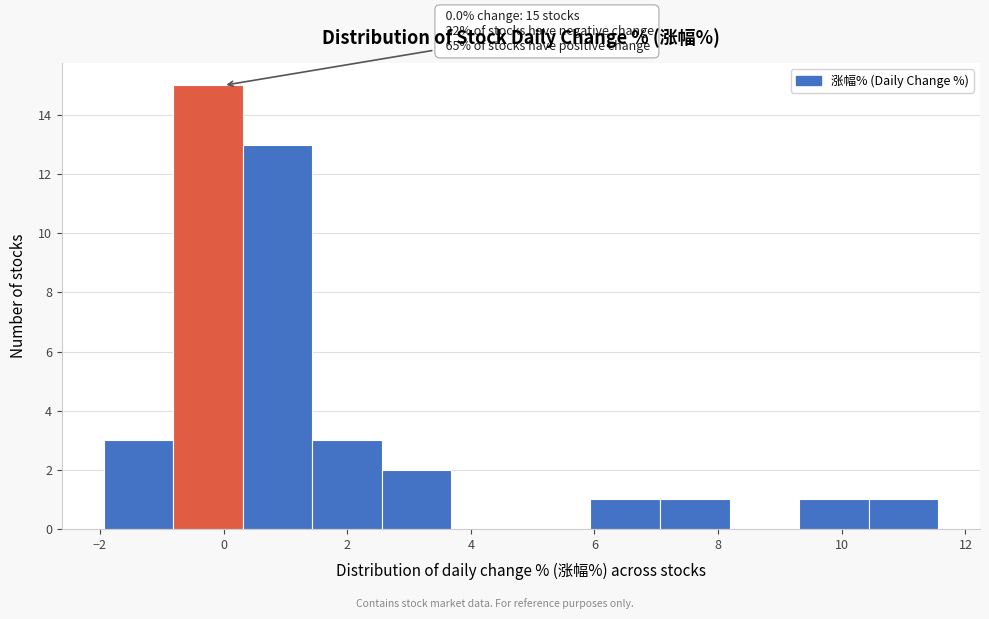

Which range on the x-axis has the tallest bar?

-0.8 to 0.4